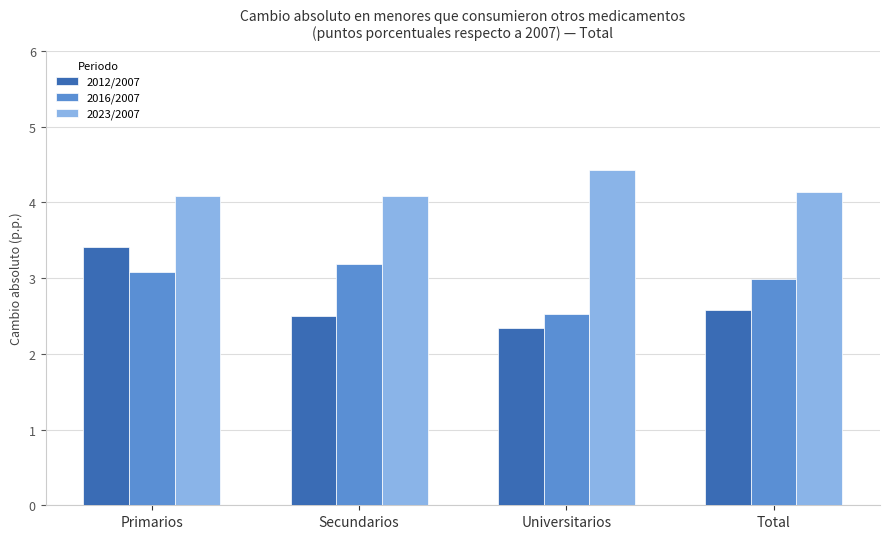

At which label is 2016/2007 closest to 2?

Universitarios